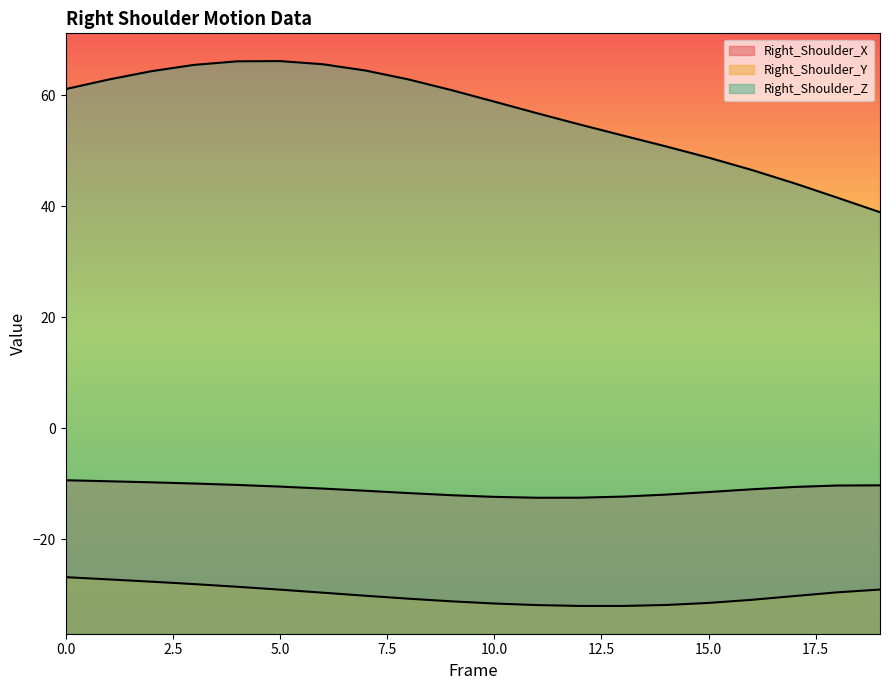

What is the difference between the maximum and minimum values in the Right_Shoulder_Z series?

27.2